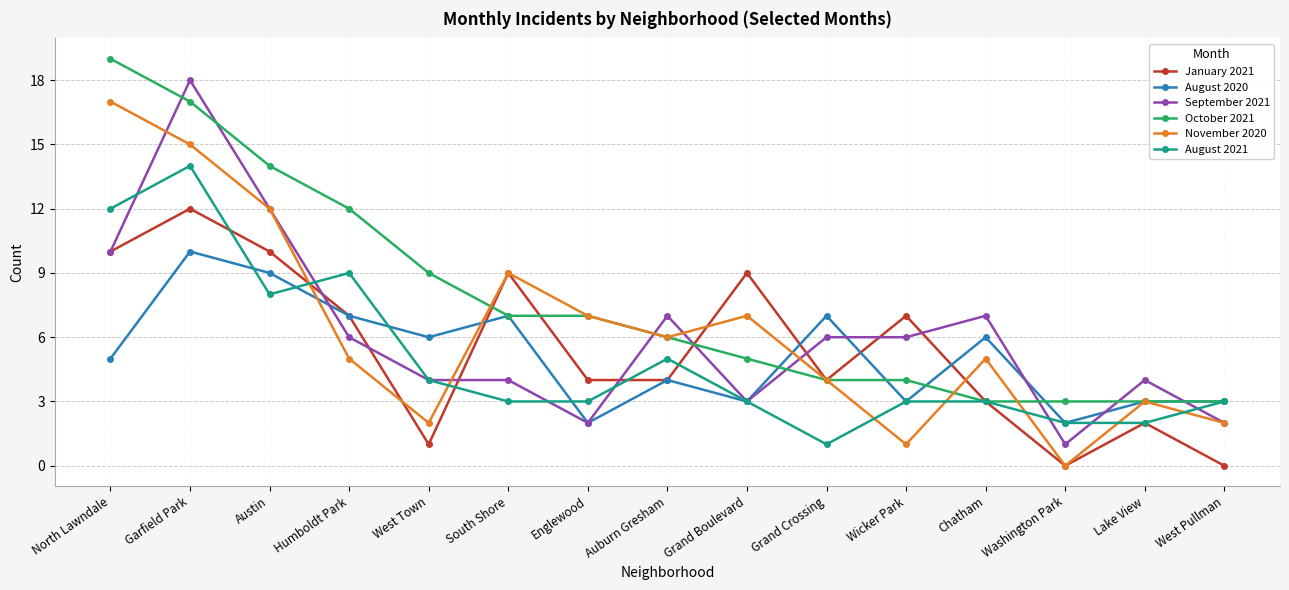

What is the difference between the September 2021 values at Wicker Park and North Lawndale?

4